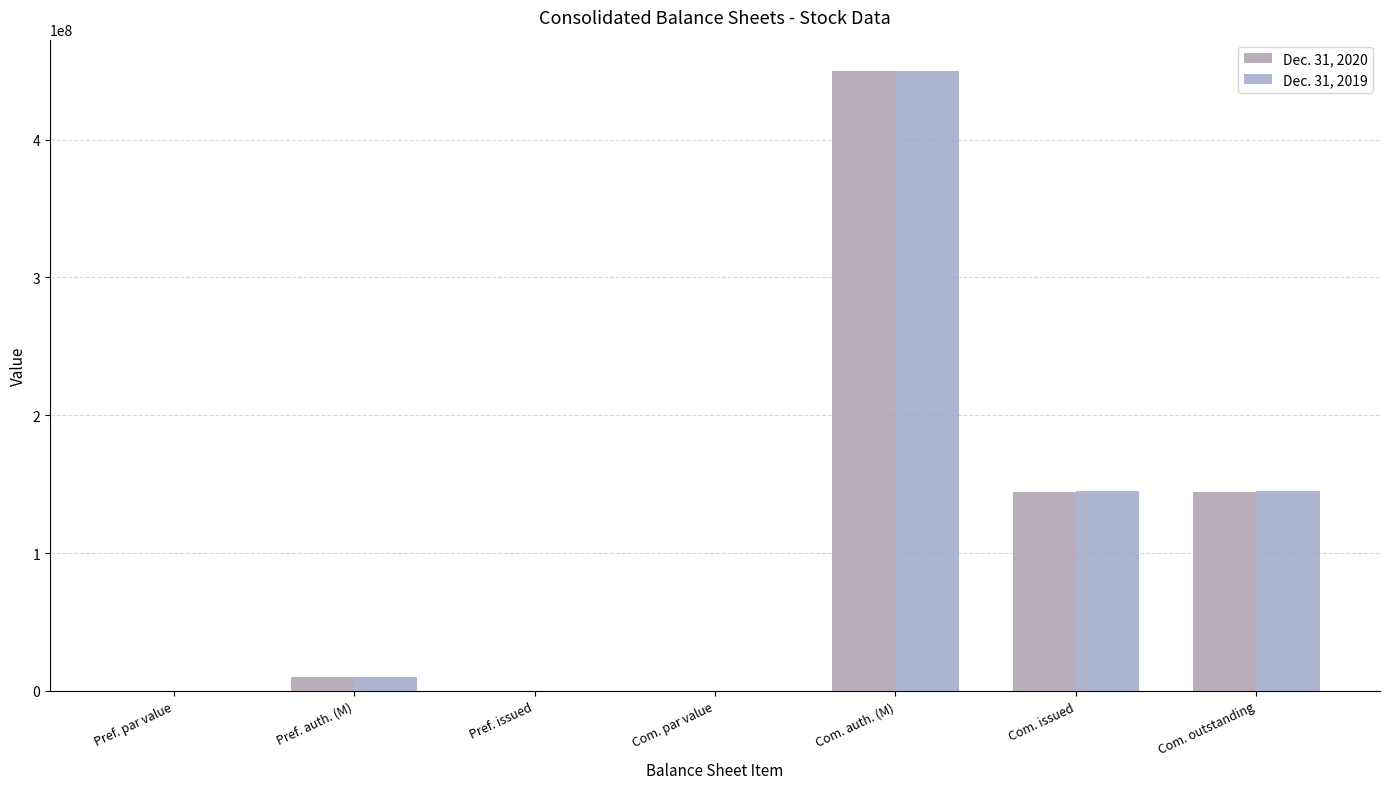

Are the bars horizontal?

No